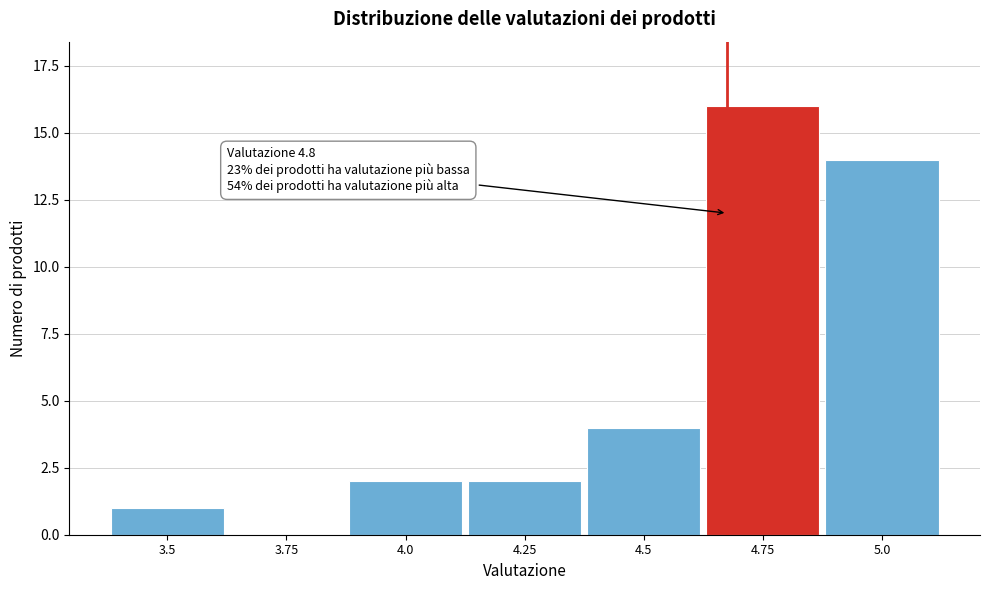

Reading left to right, extract all data points from this chart.

3.5=1	3.75=0	4.0=2	4.25=2	4.5=4	4.75=16	5.0=14